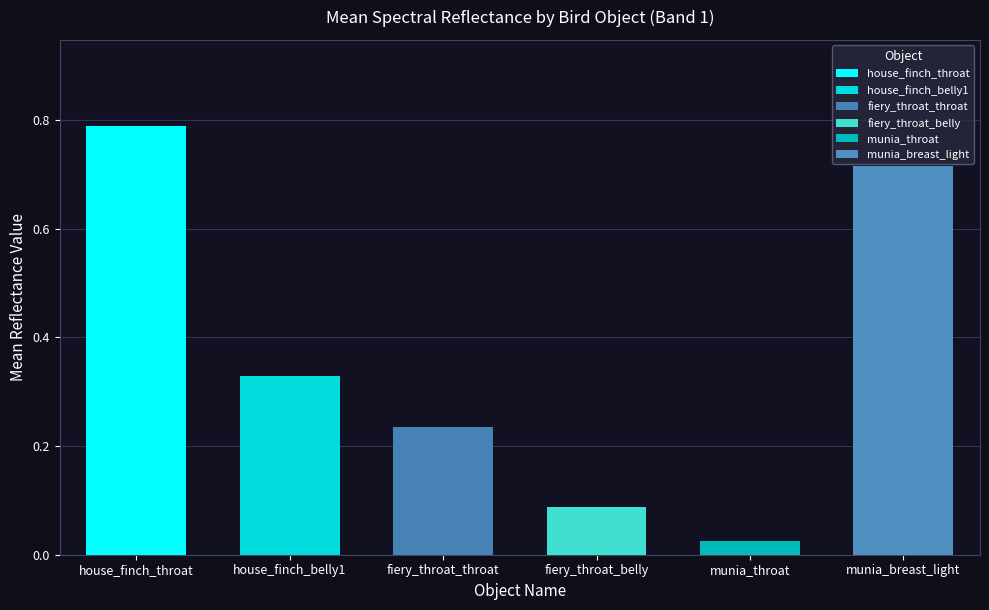

What is the spread (max minus min) of values at house_finch_throat?

0.8